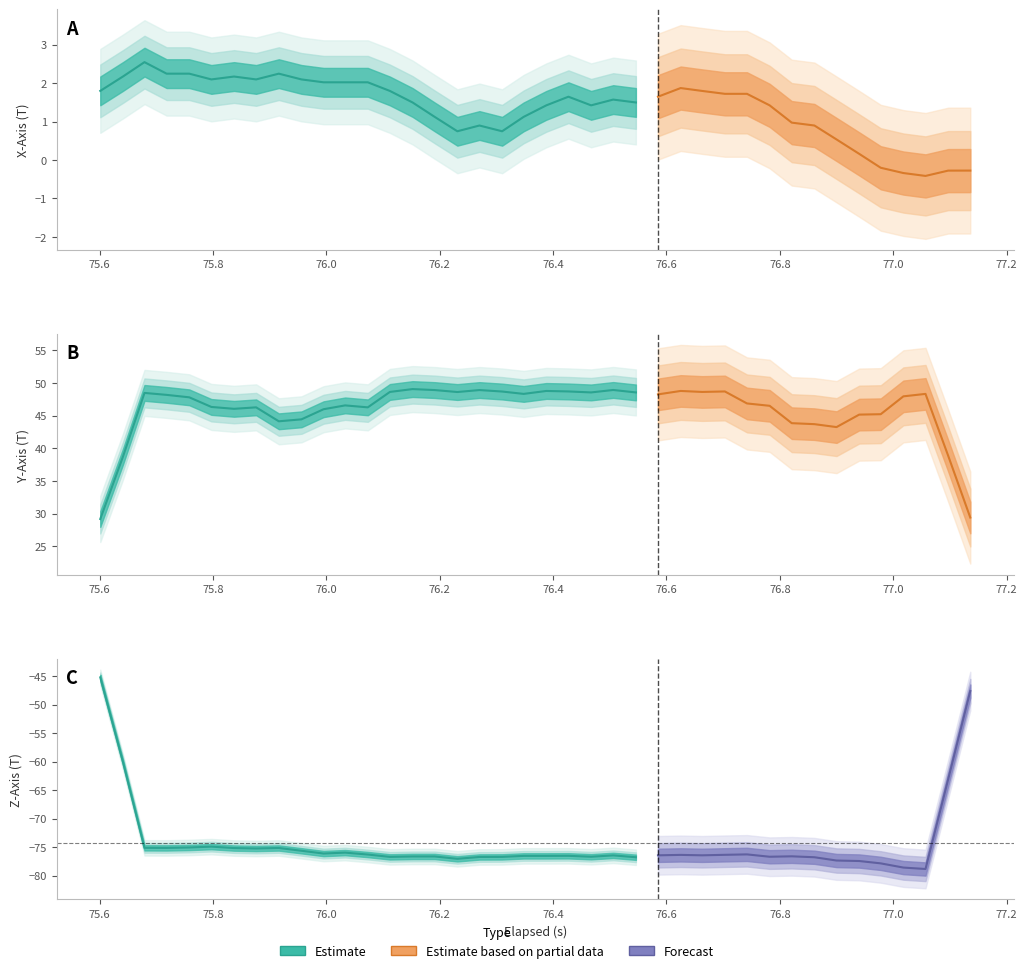

What is the sum of all X_Axis values?

56.3